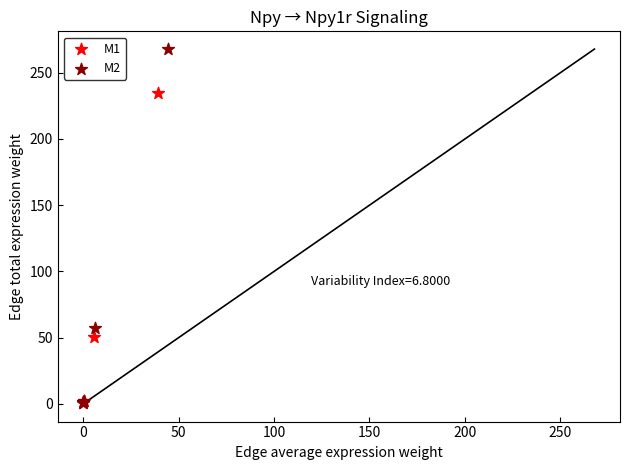

Which series reaches the maximum Y coordinate?

M2